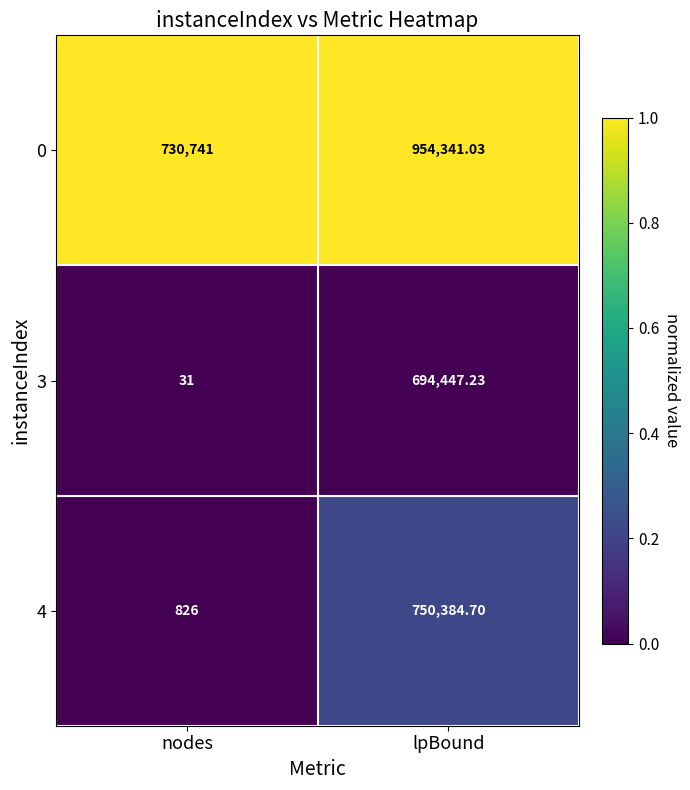

At which label is 0 closest to 842541?

nodes